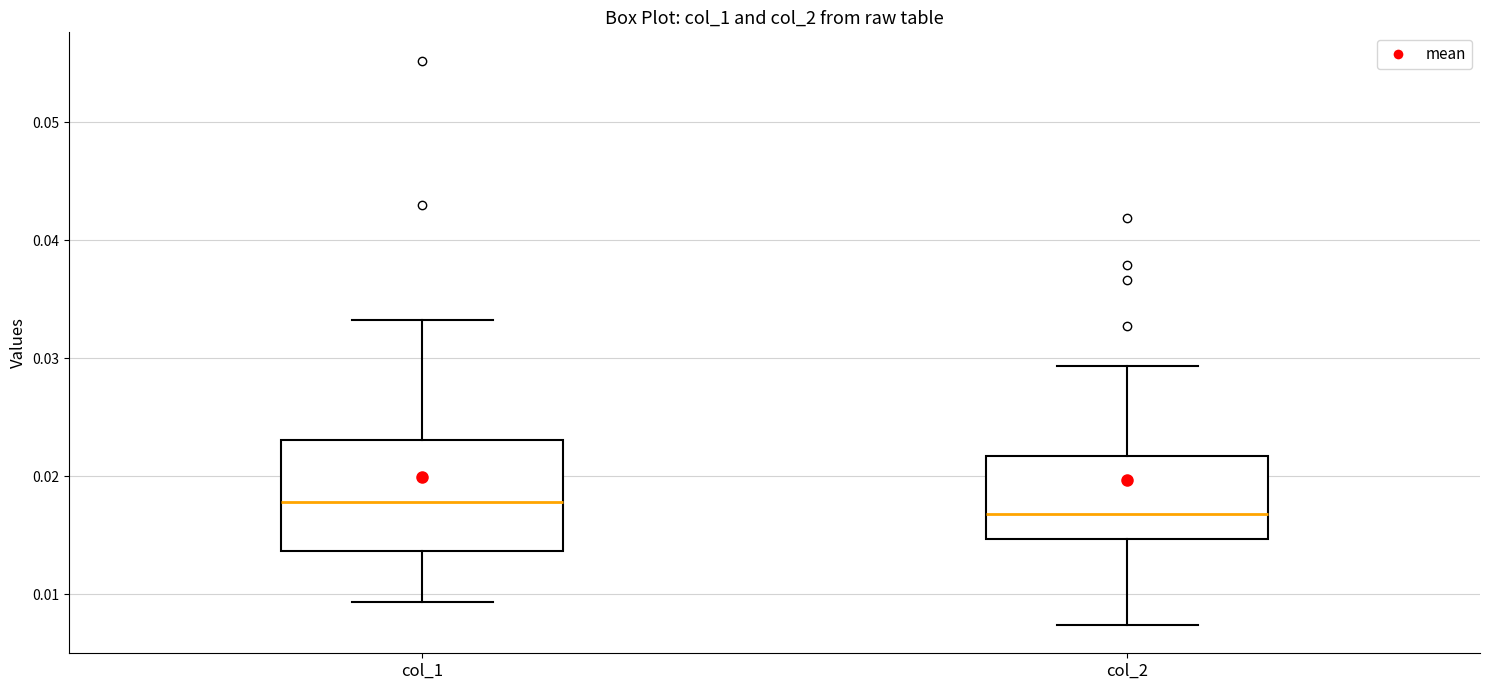

Where does the upper whisker of the box for col_1 end on the y-axis? The values are not printed on the chart, so give them approximately, as read against the axis.

0.033